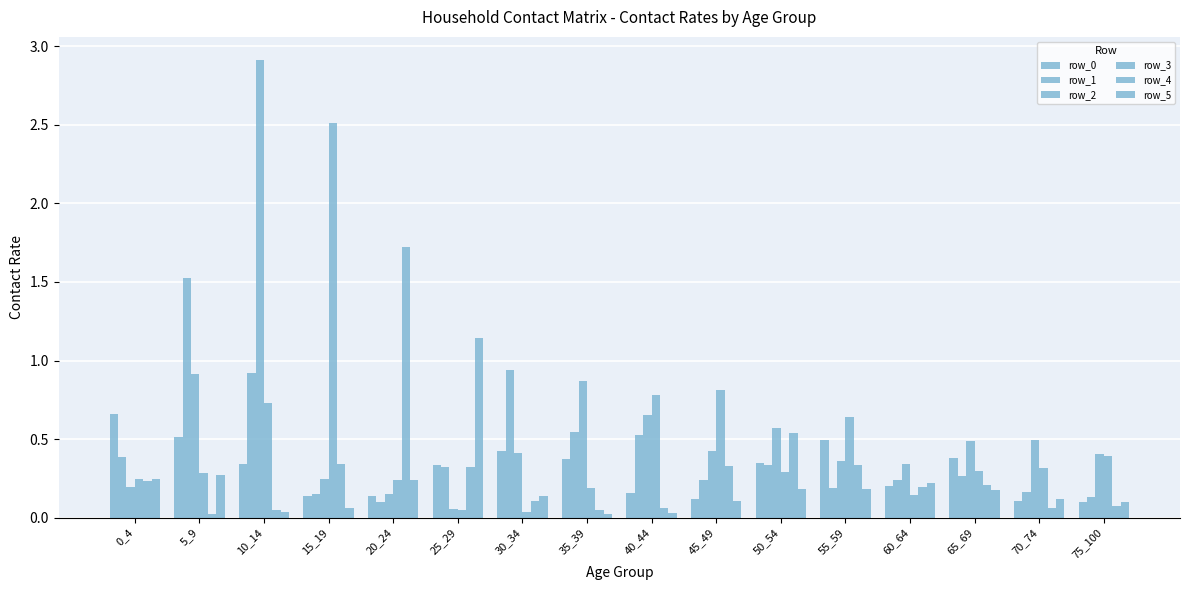

Reading left to right, extract all data points from this chart.

row_0: 0_4=0.7	5_9=0.5	10_14=0.3	15_19=0.1	20_24=0.1	25_29=0.3	30_34=0.4	35_39=0.4	40_44=0.2	45_49=0.1	50_54=0.3	55_59=0.5	60_64=0.2	65_69=0.4	70_74=0.1	75_100=0.1
row_1: 0_4=0.4	5_9=1.5	10_14=0.9	15_19=0.2	20_24=0.1	25_29=0.3	30_34=0.9	35_39=0.5	40_44=0.5	45_49=0.2	50_54=0.3	55_59=0.2	60_64=0.2	65_69=0.3	70_74=0.2	75_100=0.1
row_2: 0_4=0.2	5_9=0.9	10_14=2.9	15_19=0.2	20_24=0.2	25_29=0.1	30_34=0.4	35_39=0.9	40_44=0.7	45_49=0.4	50_54=0.6	55_59=0.4	60_64=0.3	65_69=0.5	70_74=0.5	75_100=0.4
row_3: 0_4=0.2	5_9=0.3	10_14=0.7	15_19=2.5	20_24=0.2	25_29=0.0	30_34=0.0	35_39=0.2	40_44=0.8	45_49=0.8	50_54=0.3	55_59=0.6	60_64=0.1	65_69=0.3	70_74=0.3	75_100=0.4
row_4: 0_4=0.2	5_9=0.0	10_14=0.0	15_19=0.3	20_24=1.7	25_29=0.3	30_34=0.1	35_39=0.0	40_44=0.1	45_49=0.3	50_54=0.5	55_59=0.3	60_64=0.2	65_69=0.2	70_74=0.1	75_100=0.1
row_5: 0_4=0.2	5_9=0.3	10_14=0.0	15_19=0.1	20_24=0.2	25_29=1.1	30_34=0.1	35_39=0.0	40_44=0.0	45_49=0.1	50_54=0.2	55_59=0.2	60_64=0.2	65_69=0.2	70_74=0.1	75_100=0.1